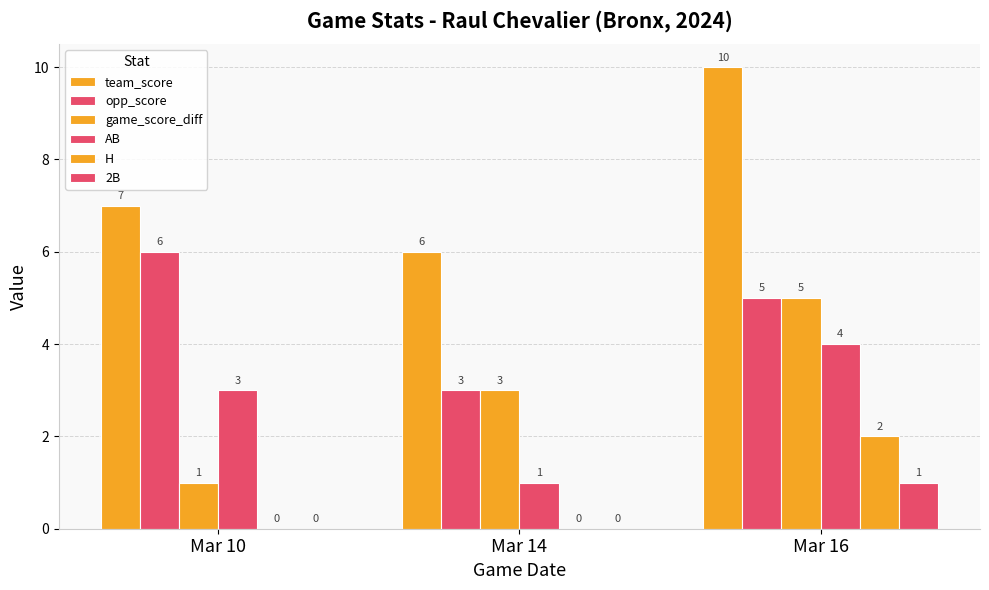

Reading left to right, list all the values displayed in this chart.

team_score: 7	6	10
opp_score: 6	3	5
game_score_diff: 1	3	5
AB: 3	1	4
H: 0	0	2
2B: 0	0	1